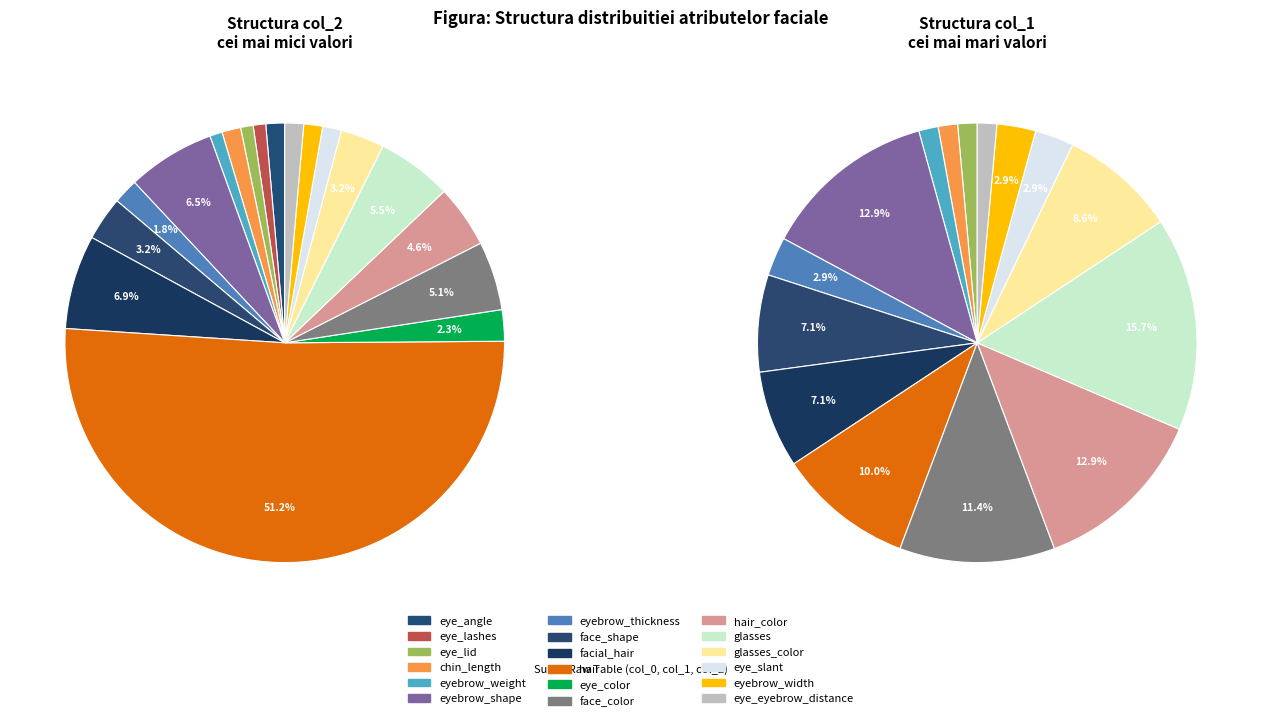

How many slices are in this pie chart?

18